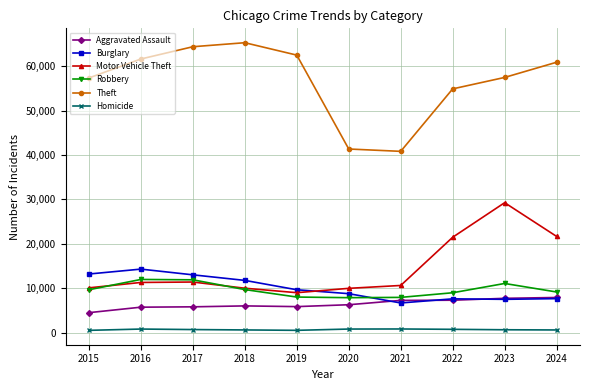

What is the difference between the Motor Vehicle Theft values at 2016 and 2018?

1300